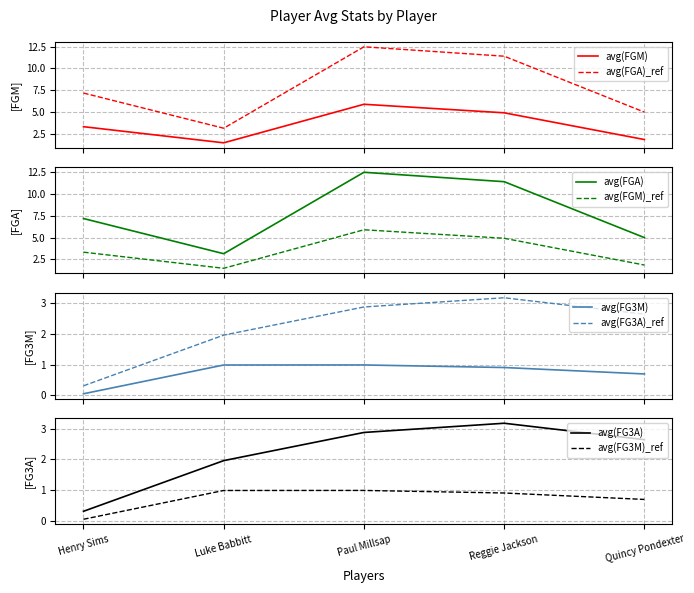

What is the sum of the avg(FGA) values at Henry Sims and Reggie Jackson?

18.6